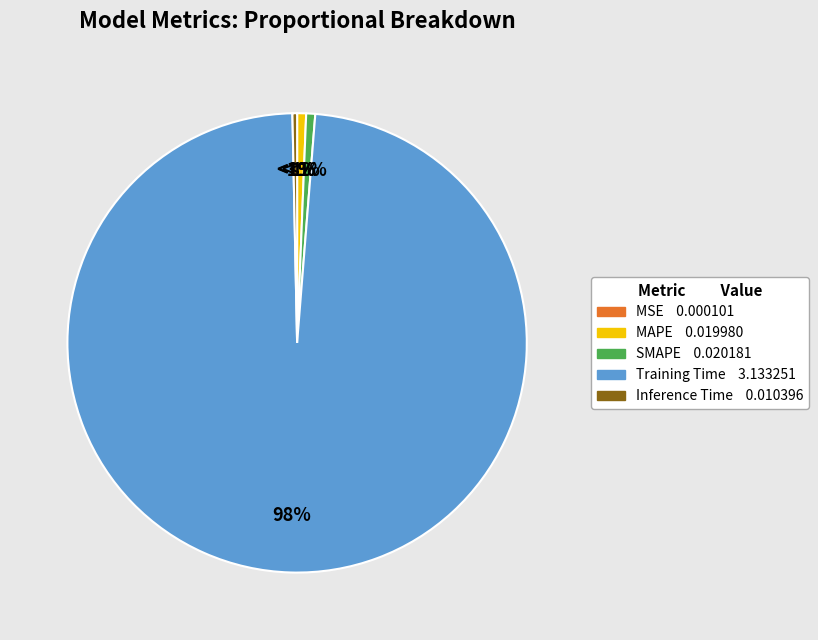

Is it true that SMAPE is 1% of the pie?

True